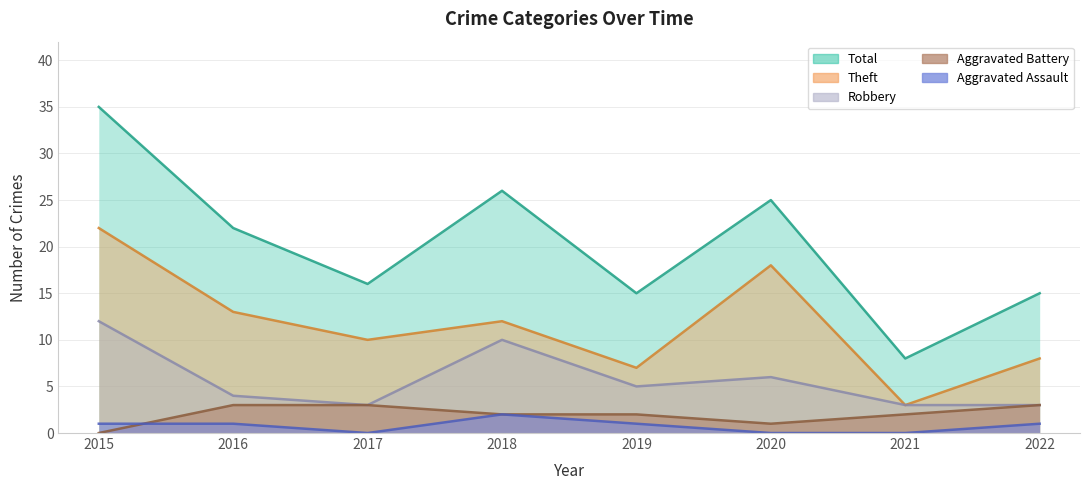

Count the number of data series in this chart.

5